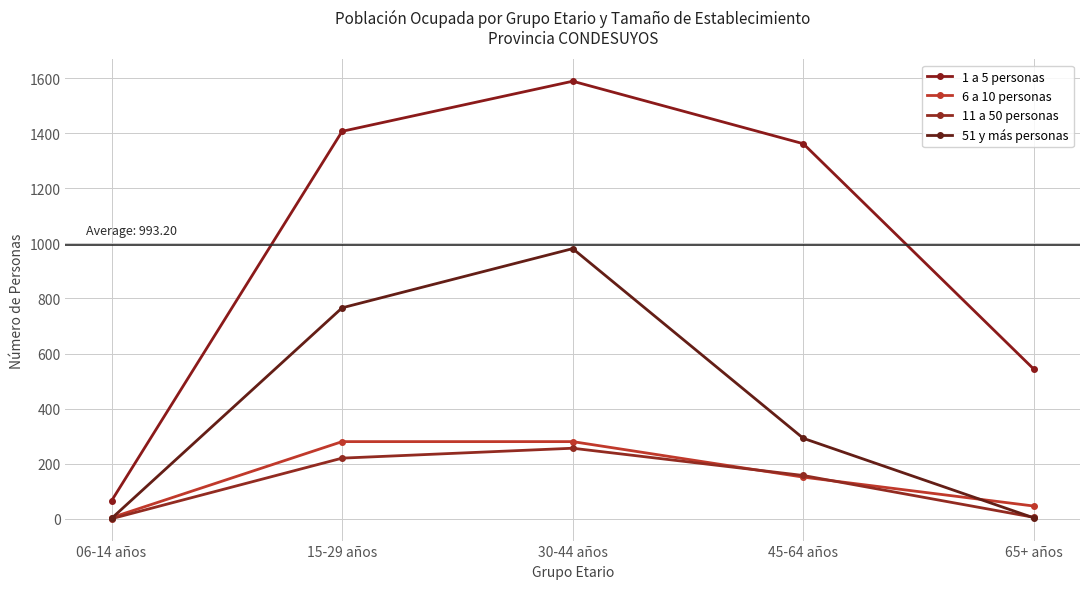

What is the highest value of the 1 a 5 personas series?

1589